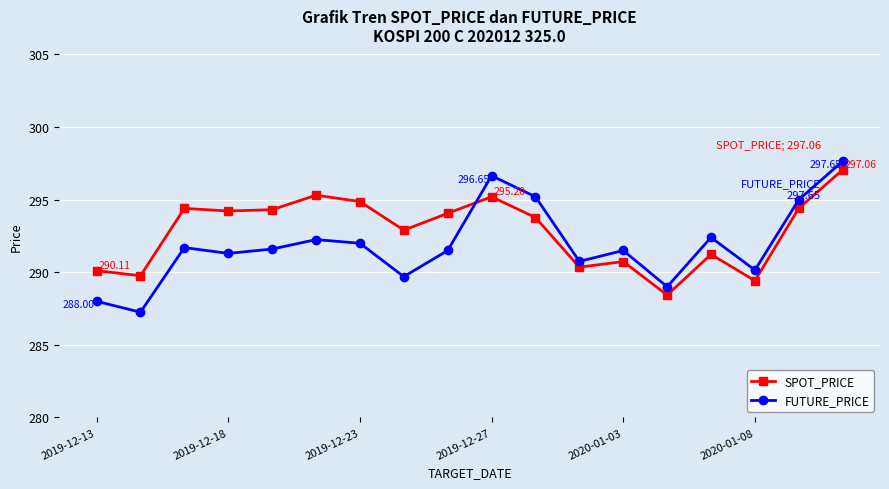

In SPOT_PRICE, how many points are higher than both neighbors (excluding endpoints)?

5